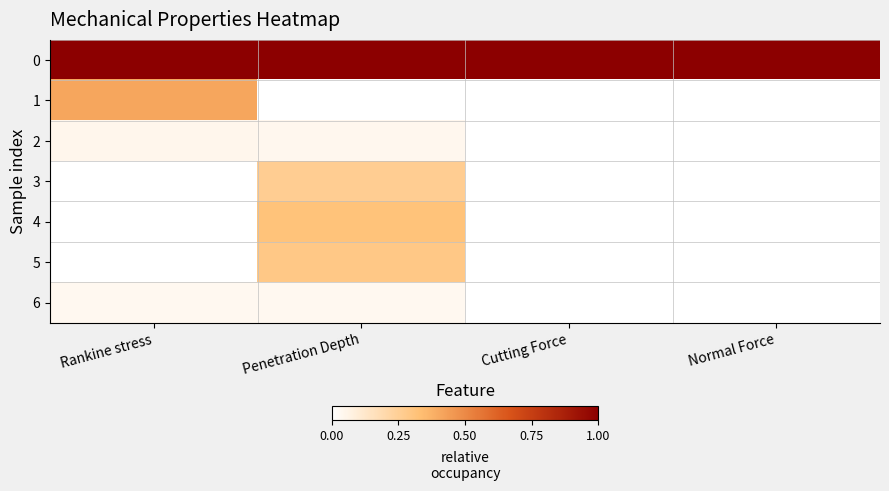

Between Penetration Depth and Cutting Force, which series saw the biggest shift?

4